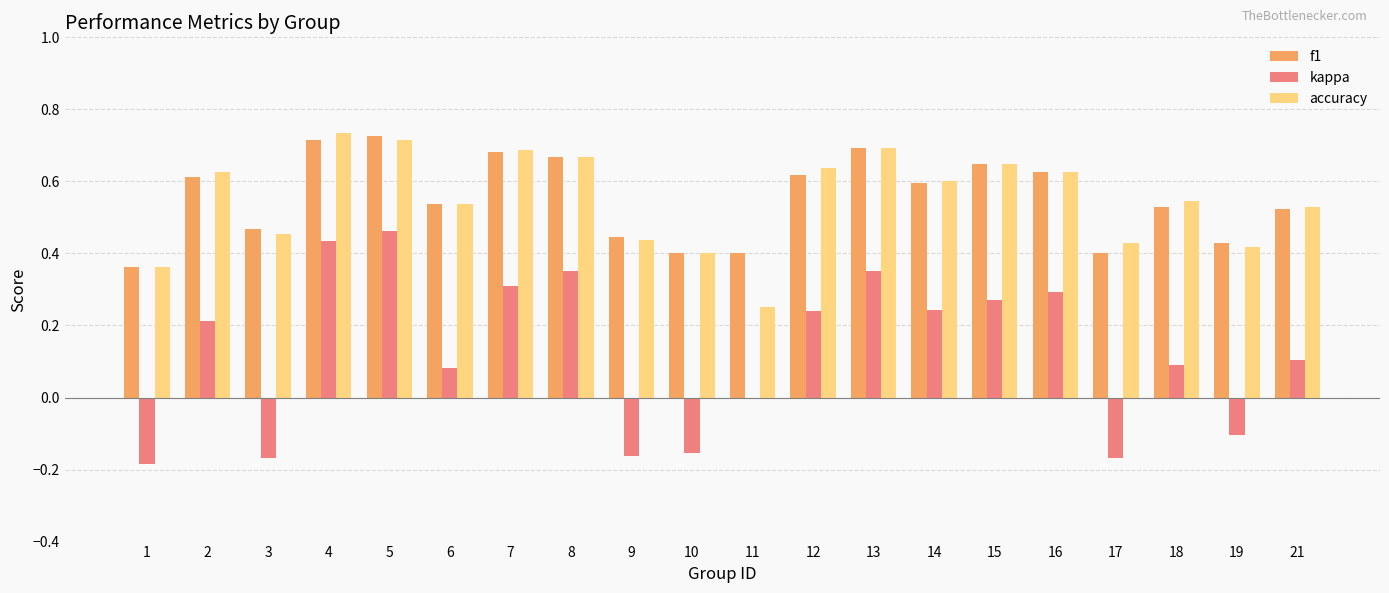

Is the value of f1 at 1 greater than the value of accuracy at 13?

No